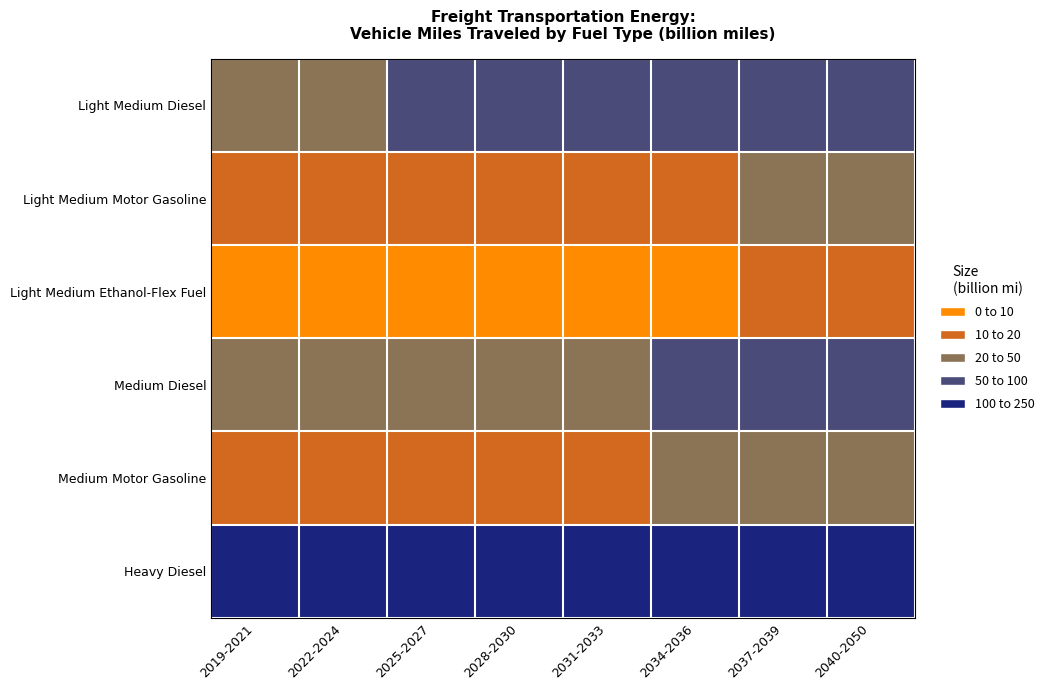

Reading left to right, what are all the values shown in this chart?

Light Medium Diesel: 2019-2021=46.0	2022-2024=48.3	2025-2027=50.3	2028-2030=52.2	2031-2033=54.2	2034-2036=56.2	2037-2039=57.8	2040-2050=60.4
Light Medium Motor Gasoline: 2019-2021=13.2	2022-2024=14.0	2025-2027=14.9	2028-2030=16.0	2031-2033=17.4	2034-2036=19.0	2037-2039=20.7	2040-2050=24.1
Light Medium Ethanol-Flex Fuel: 2019-2021=4.0	2022-2024=4.9	2025-2027=5.7	2028-2030=6.7	2031-2033=7.8	2034-2036=9.0	2037-2039=10.4	2040-2050=14.3
Medium Diesel: 2019-2021=37.8	2022-2024=39.8	2025-2027=42.1	2028-2030=44.8	2031-2033=47.9	2034-2036=51.2	2037-2039=54.9	2040-2050=65.0
Medium Motor Gasoline: 2019-2021=16.5	2022-2024=16.7	2025-2027=17.3	2028-2030=18.2	2031-2033=19.5	2034-2036=20.8	2037-2039=22.3	2040-2050=26.1
Heavy Diesel: 2019-2021=187.5	2022-2024=194.7	2025-2027=198.8	2028-2030=201.7	2031-2033=204.5	2034-2036=206.9	2037-2039=209.0	2040-2050=214.8